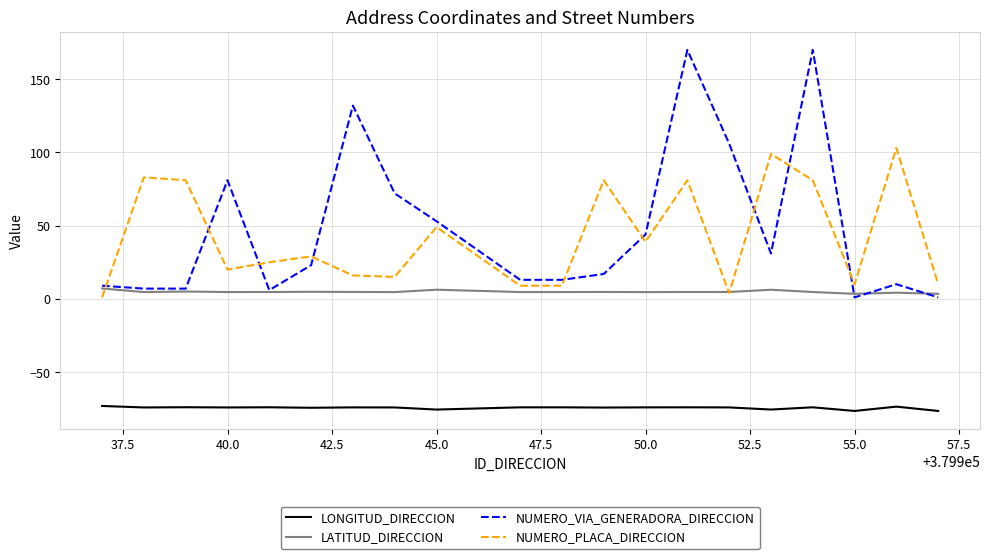

True or false: NUMERO_PLACA_DIRECCION and NUMERO_VIA_GENERADORA_DIRECCION cross at least once.

True